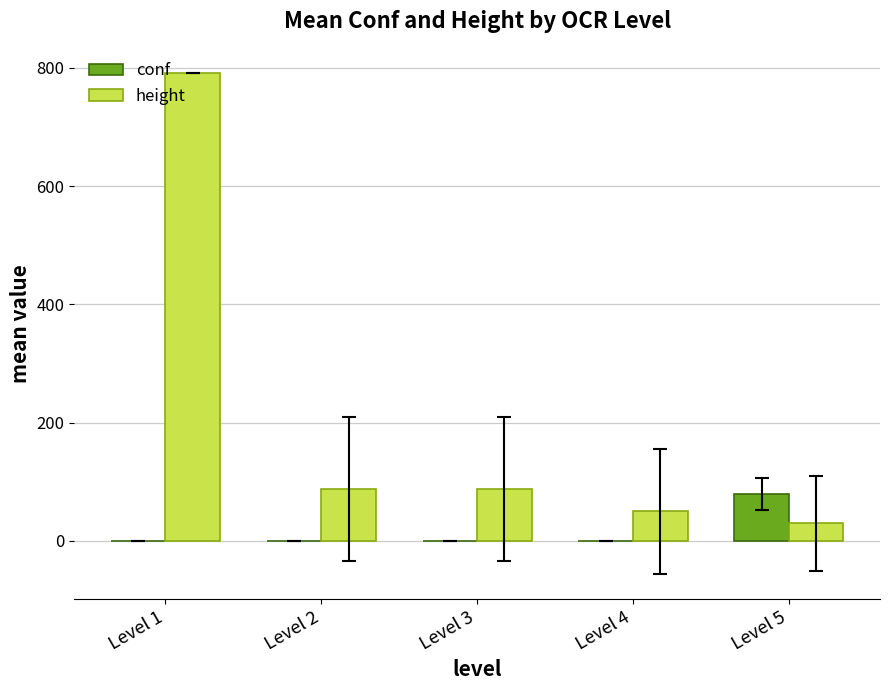

Between Level 1 and Level 5, which series saw the biggest shift?

height